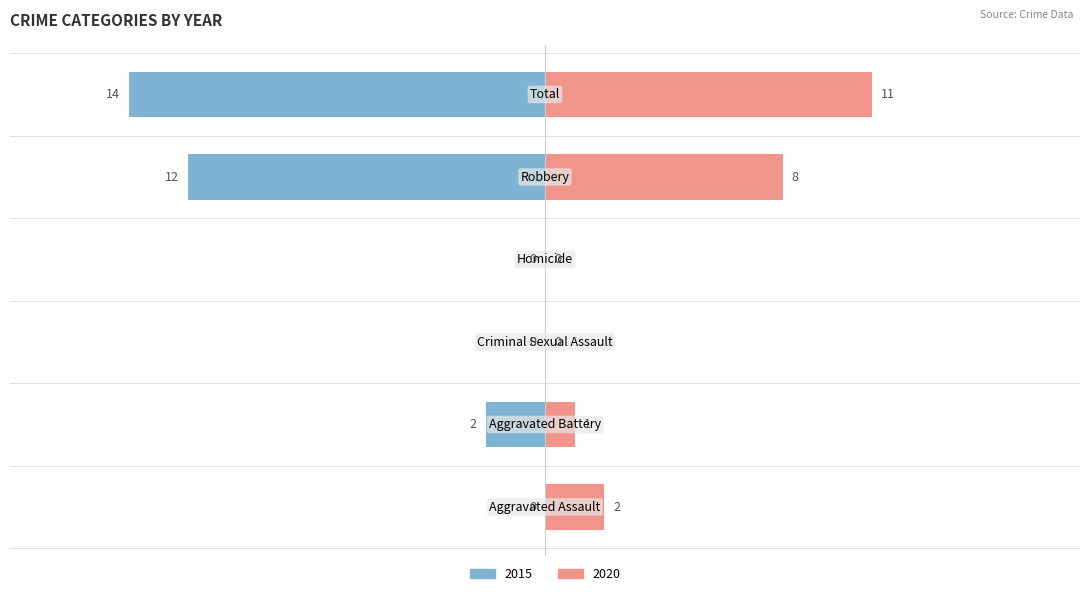

Which series has the widest spread of values?

2015